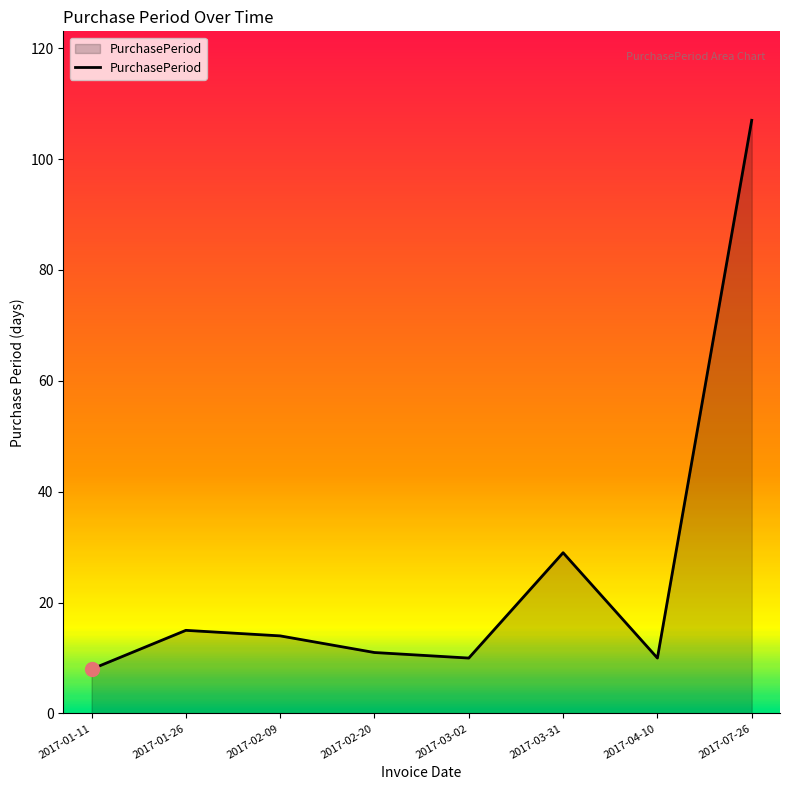

Where is the first local maximum?

2017-01-26